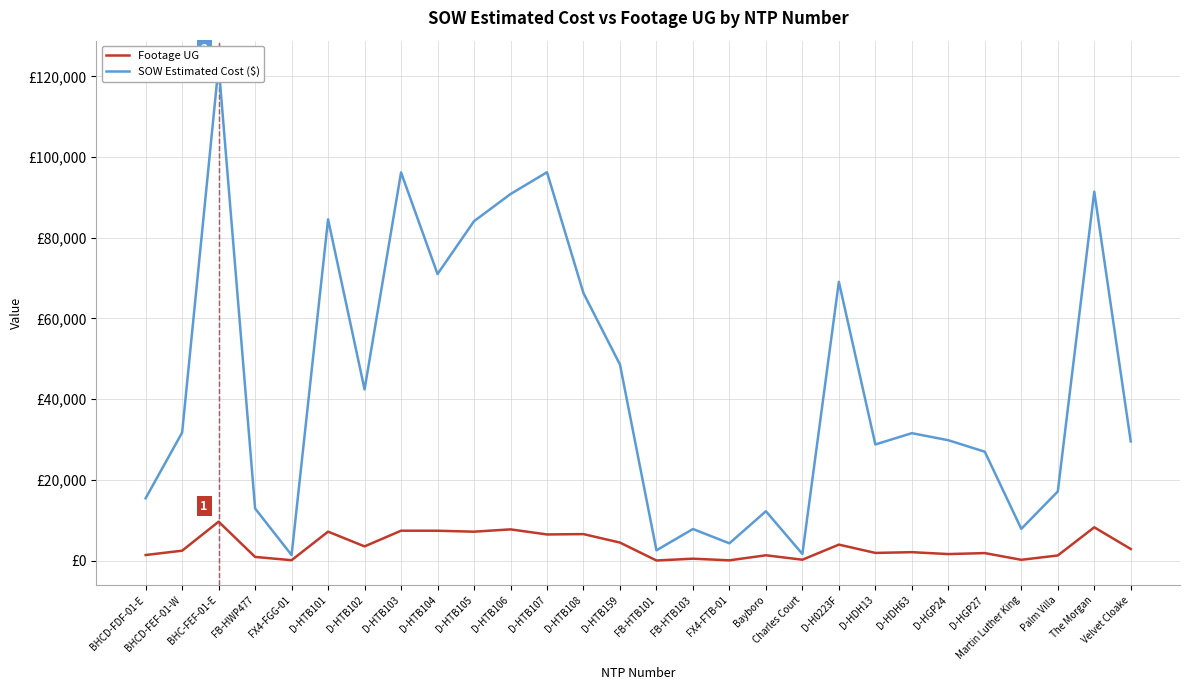

Is it true that Footage UG equals 171.0 at Martin Luther King?

True